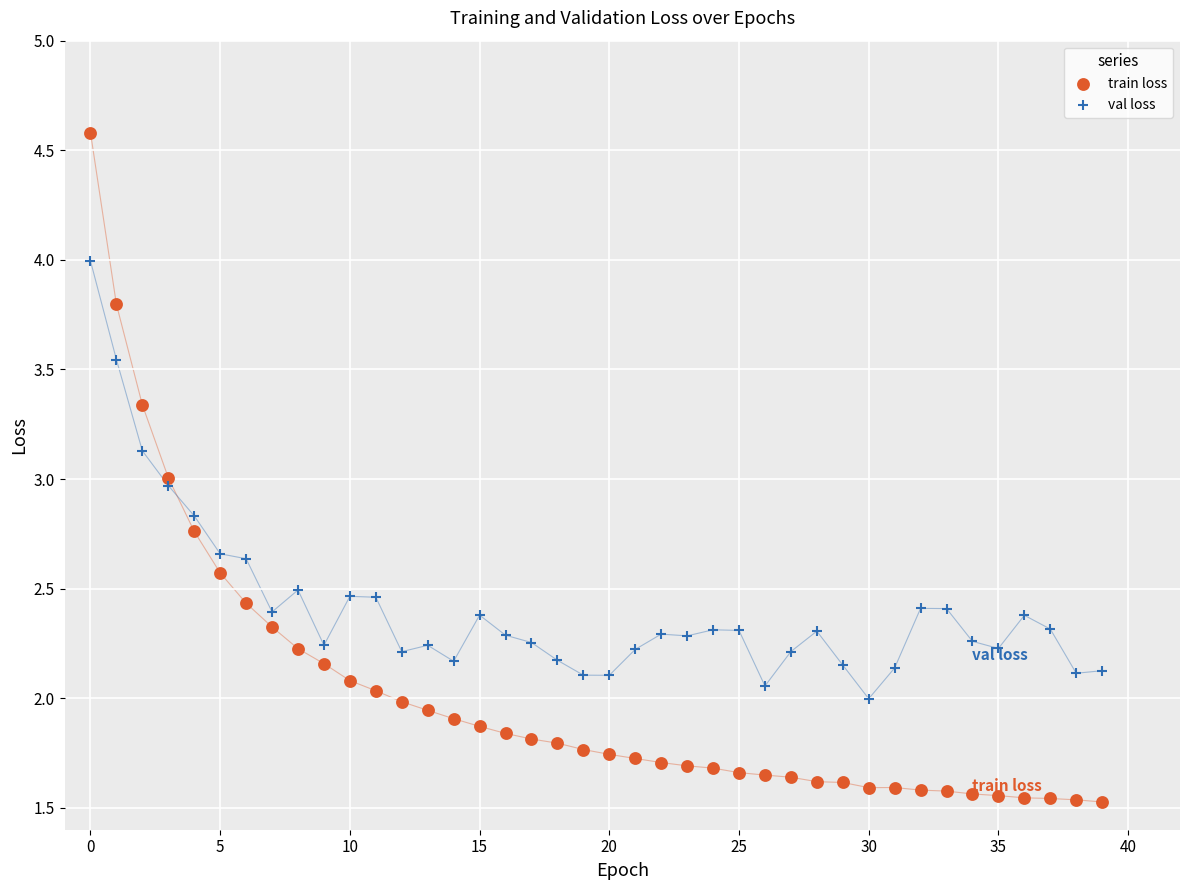

Which series reaches the minimum Y coordinate?

train loss